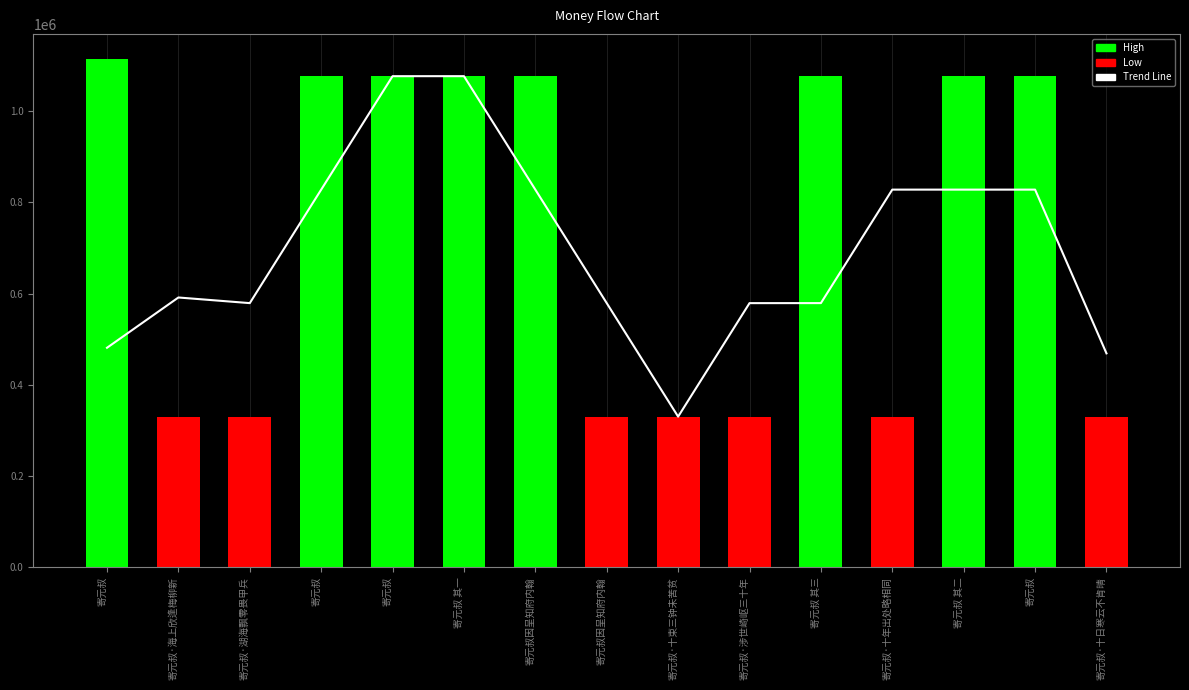

Reading left to right, list all the values displayed in this chart.

寄元叔=481415.7	寄元叔·海上欣逢梅柳新=591633.7	寄元叔·湖海飘零畏甲兵=579280.3	寄元叔=828008.3	寄元叔=1076716.0	寄元叔 其一=1076749.3	寄元叔因呈知府内翰=828021.0	寄元叔因呈知府内翰=579258.3	寄元叔·十束三钟未苦贫=330486.3	寄元叔·涉世崎岖三十年=579242.7	寄元叔 其三=579311.3	寄元叔·十年出处略相同=828084.0	寄元叔 其二=828069.0	寄元叔=828069.3	寄元叔·十日寒云不肯晴=469143.3